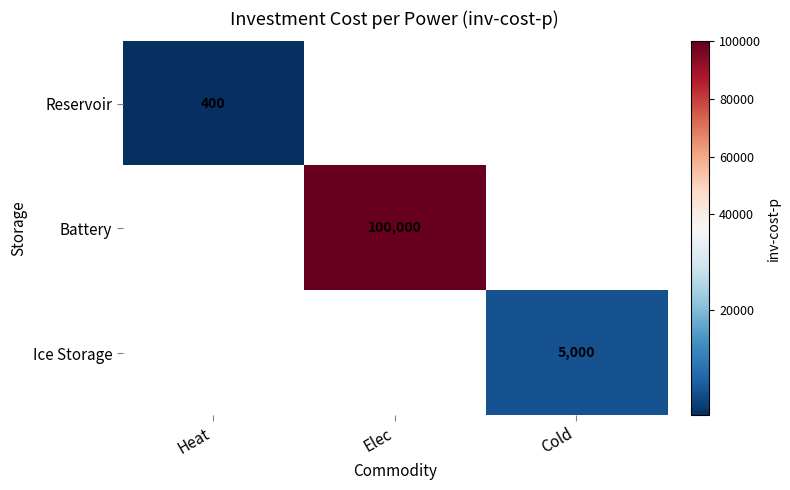

The Ice Storage series shows 7167 at Cold. True or false?

False